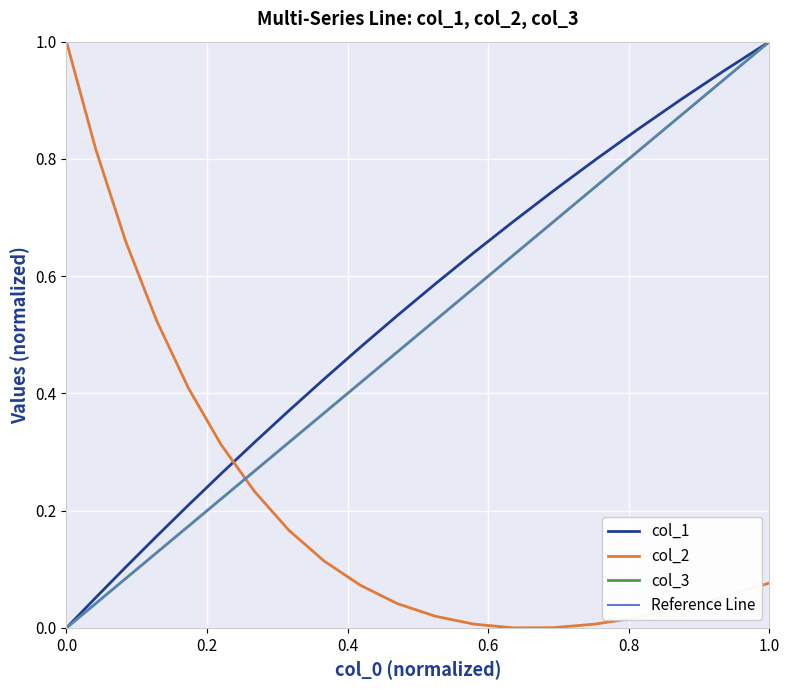

How many data points in col_1 are above 0?

19